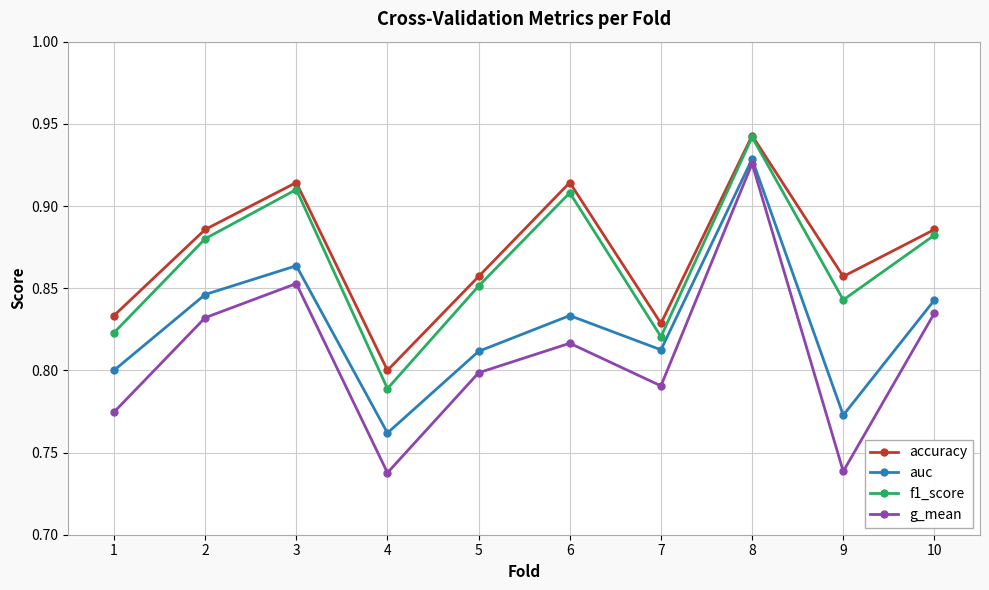

Which series has the largest total across all categories?

accuracy